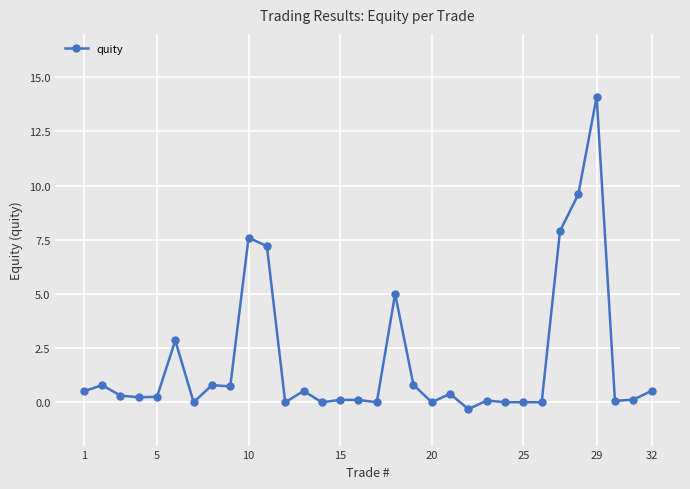

What is the average value?

1.9